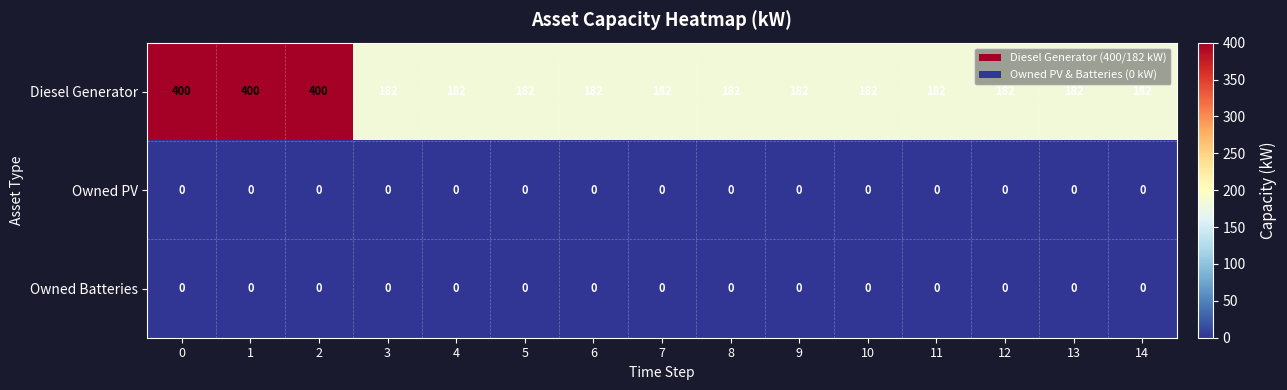

Which series has the largest range (max minus min)?

Diesel Generator